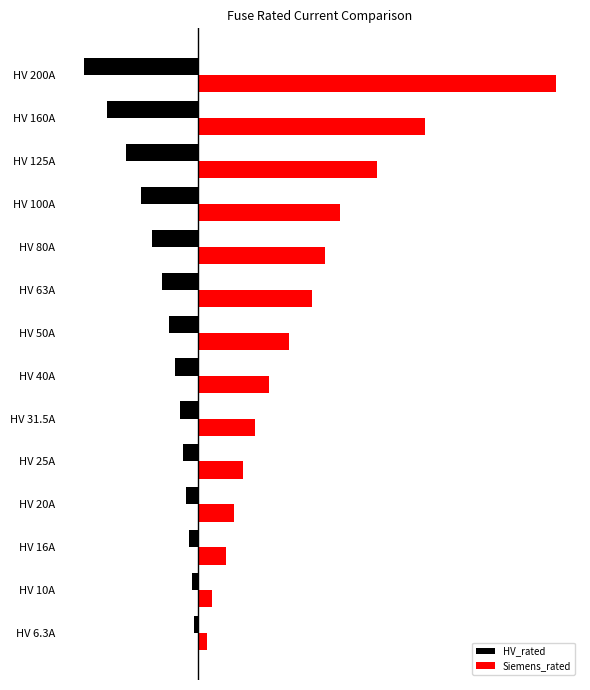

What are all the series names shown in the legend?

HV_rated, Siemens_rated